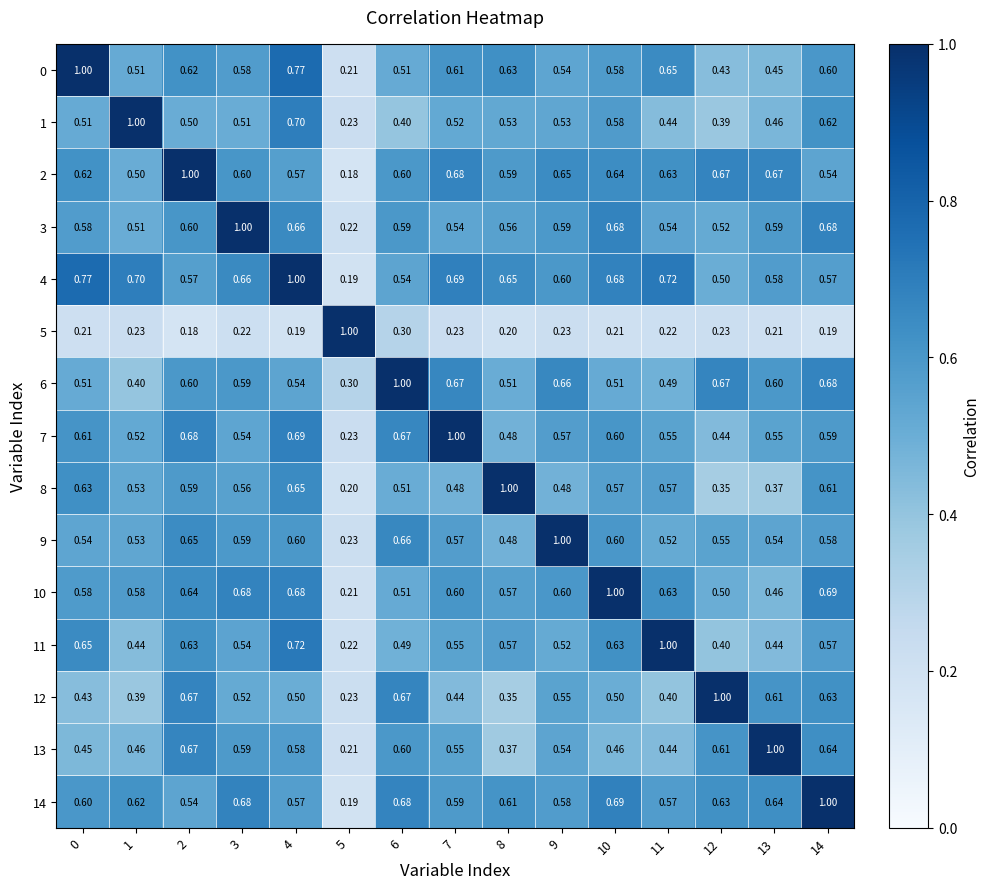

Is the value of 5 at 14 greater than the value of 13 at 10?

No